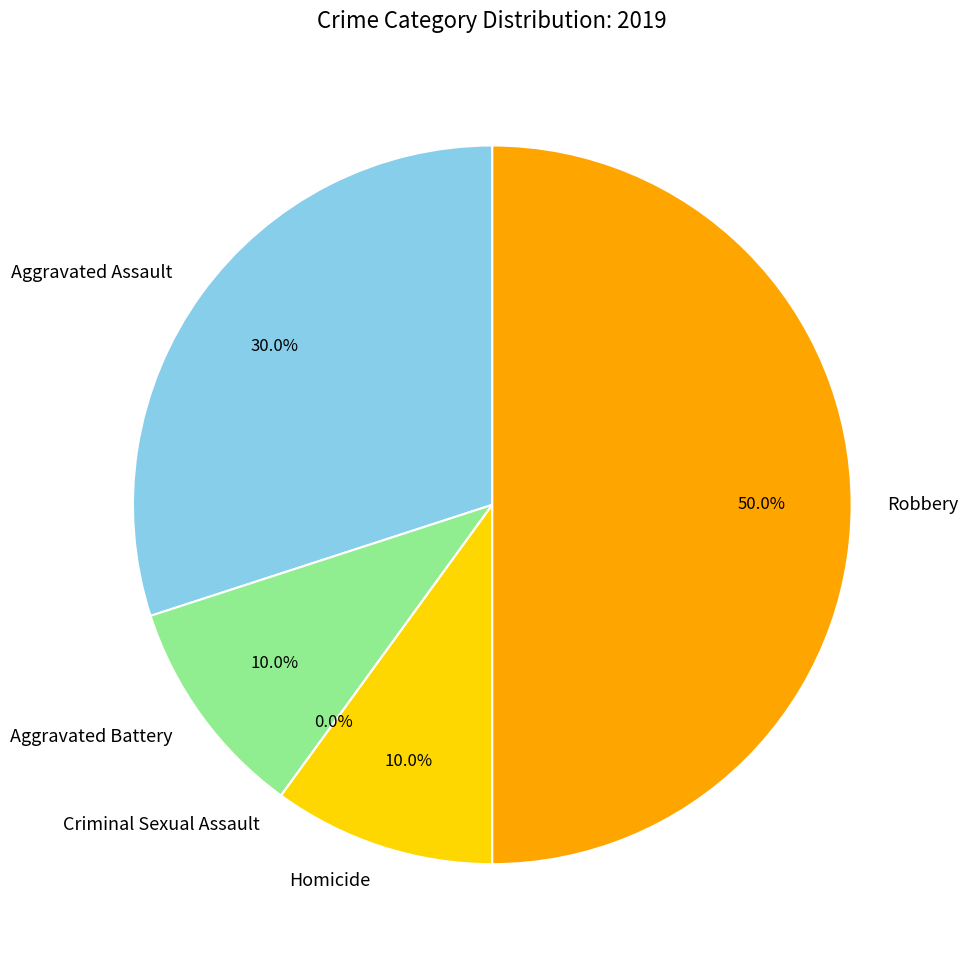

Approximately how many times larger is the value at Homicide compared to Robbery?

0.2